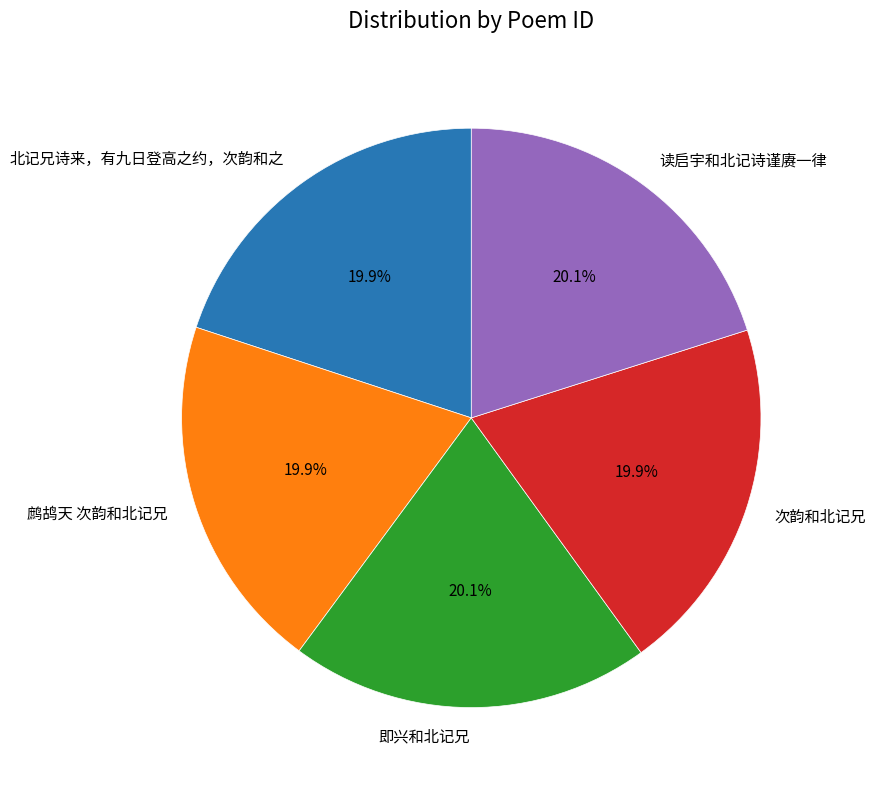

How many segments does this pie chart have?

5